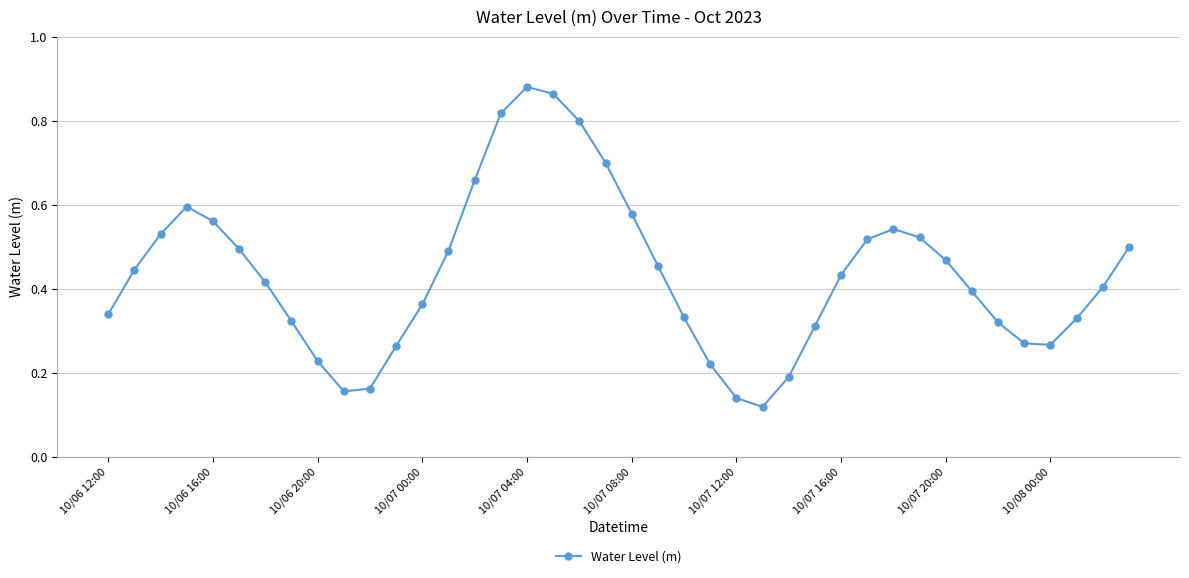

How many interior local valleys (lower than both neighbors) does the data have?

3